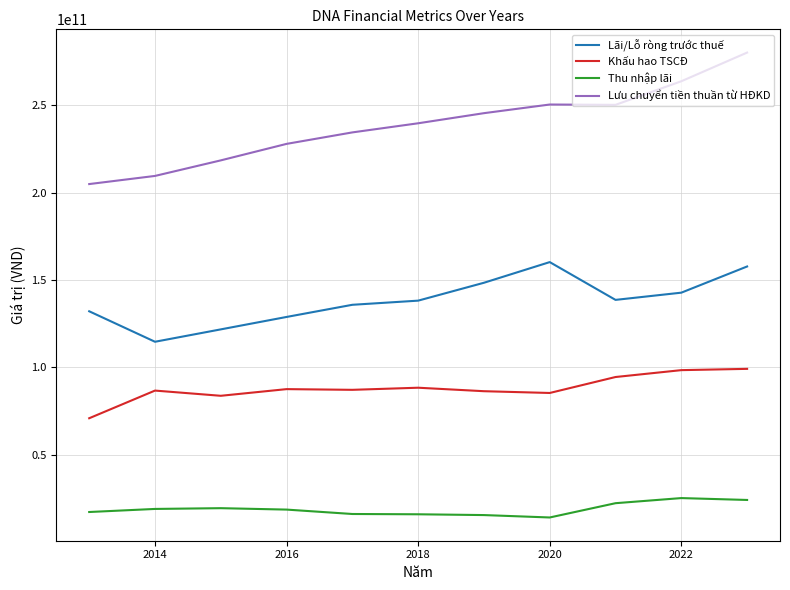

Rank the series by their average value, from highest to lowest.

Lưu chuyển tiền thuần từ HĐKD, Lãi/Lỗ ròng trước thuế, Khấu hao TSCĐ, Thu nhập lãi